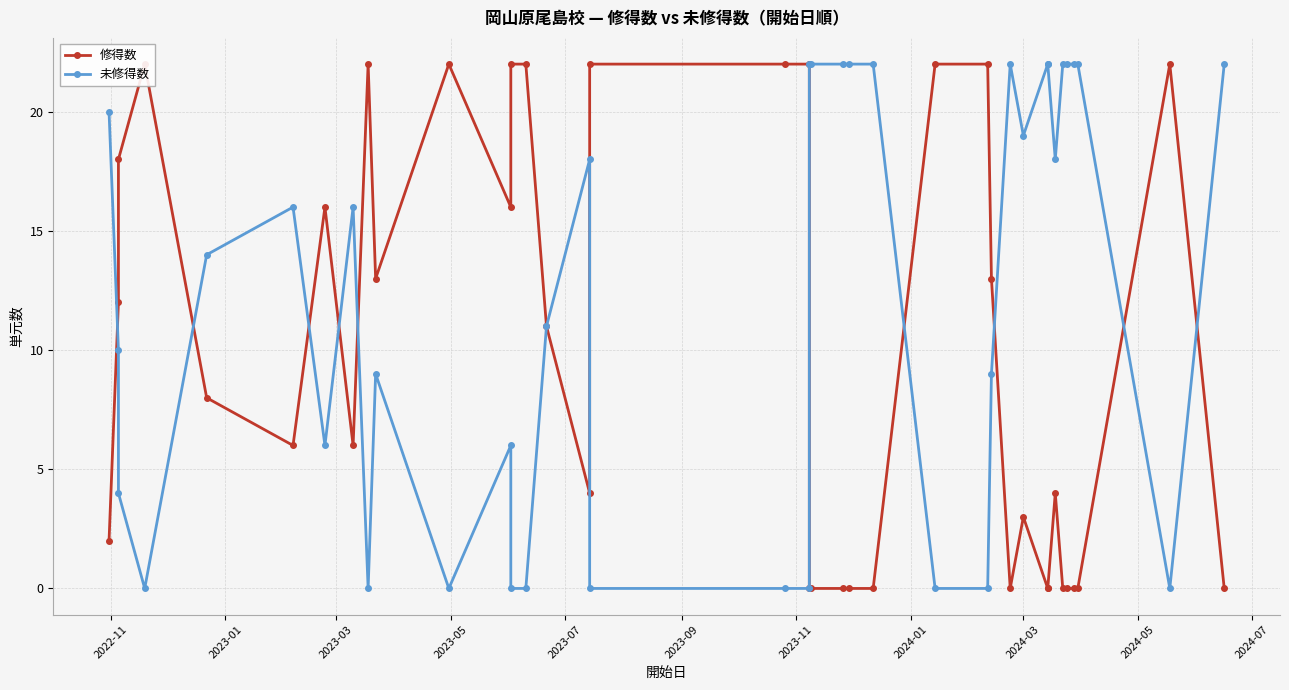

How many positive values does the 修得数 series have?

25